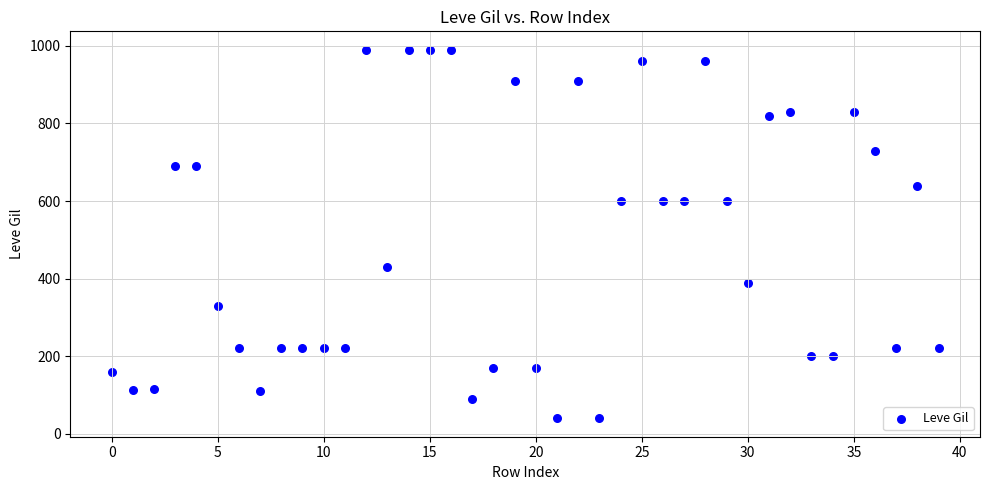

How many data points are displayed?

40